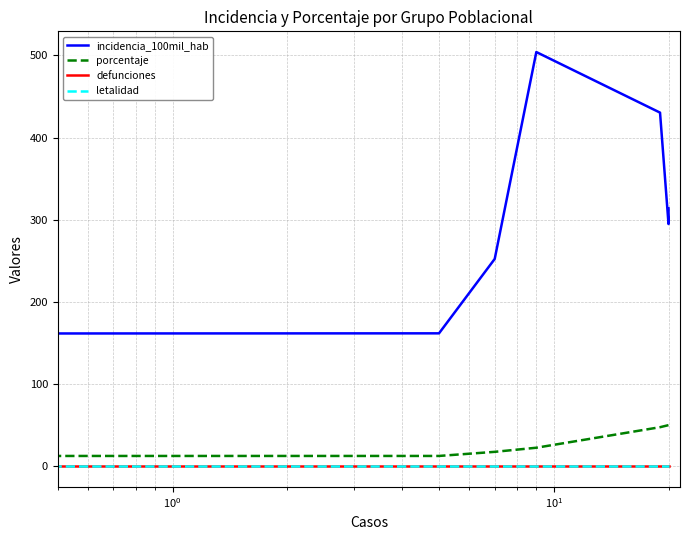

How many interior local valleys does the incidencia_100mil_hab series have?

1